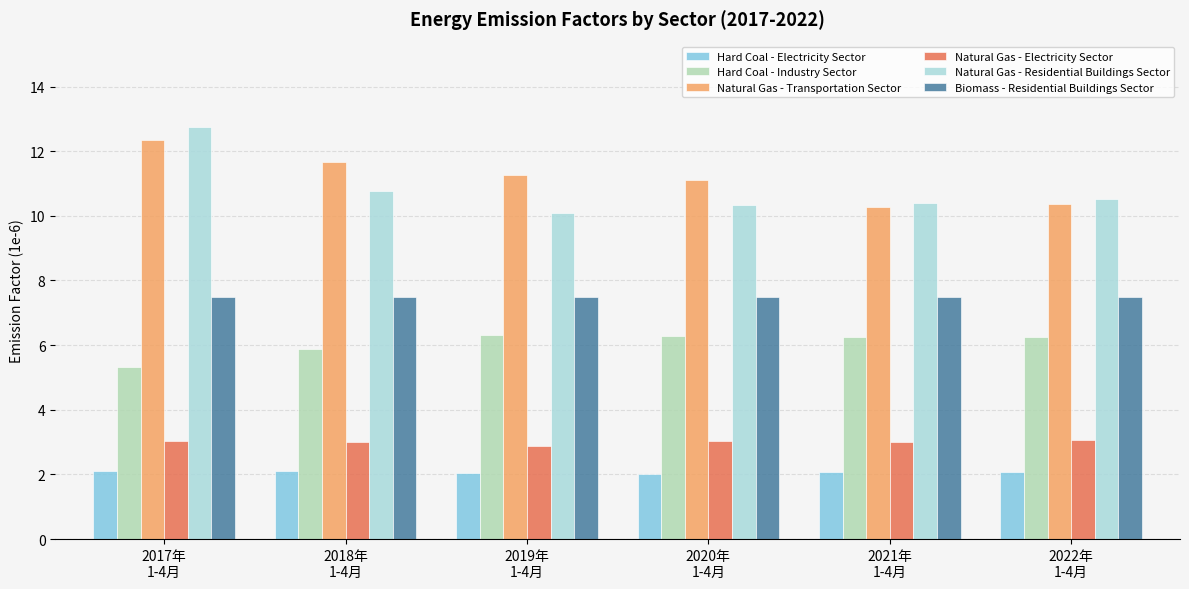

Rank the series at 2019年
1-4月 from highest to lowest value.

Natural Gas - Transportation Sector, Natural Gas - Residential Buildings Sector, Biomass - Residential Buildings Sector, Hard Coal - Industry Sector, Natural Gas - Electricity Sector, Hard Coal - Electricity Sector